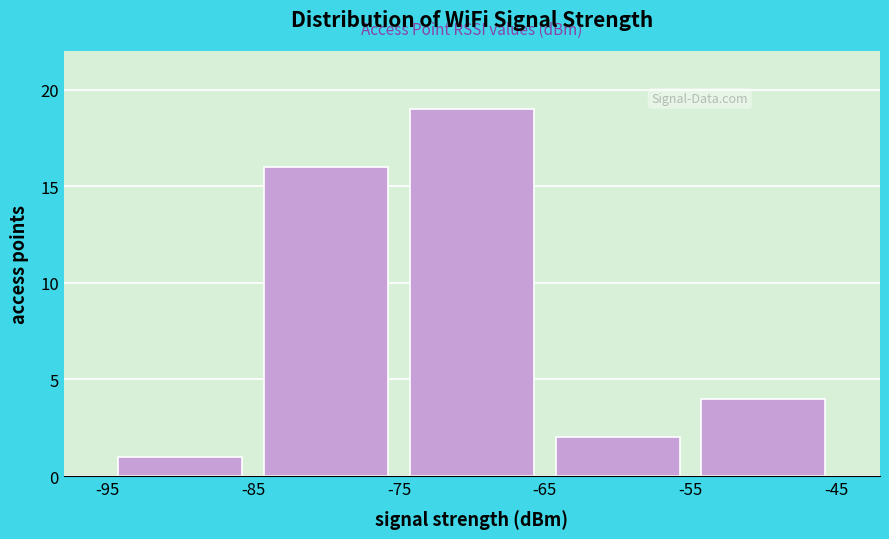

Reading left to right, transcribe this chart: for each bar, give the range it covers on the x-axis and its height. The values are not printed on the chart, so give them approximately, as read against the axis.

-95 to -85: 1
-85 to -75: 16
-75 to -65: 19
-65 to -55: 2
-55 to -45: 4